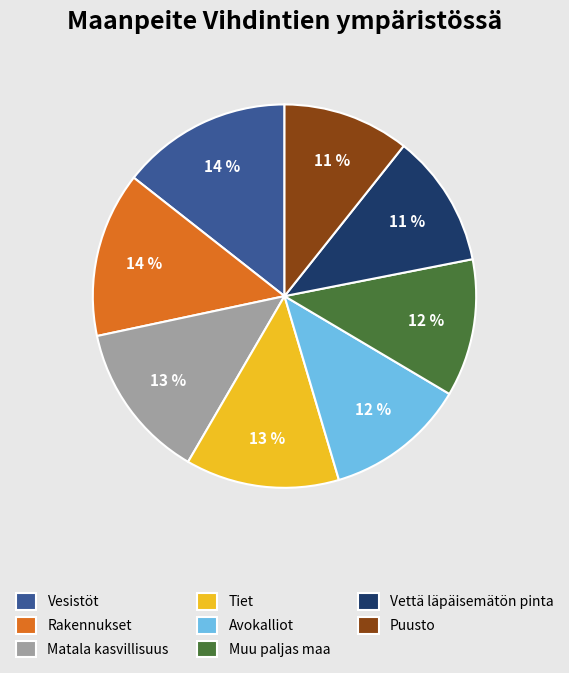

Is the sum of Matala kasvillisuus and Tiet greater than half?

No